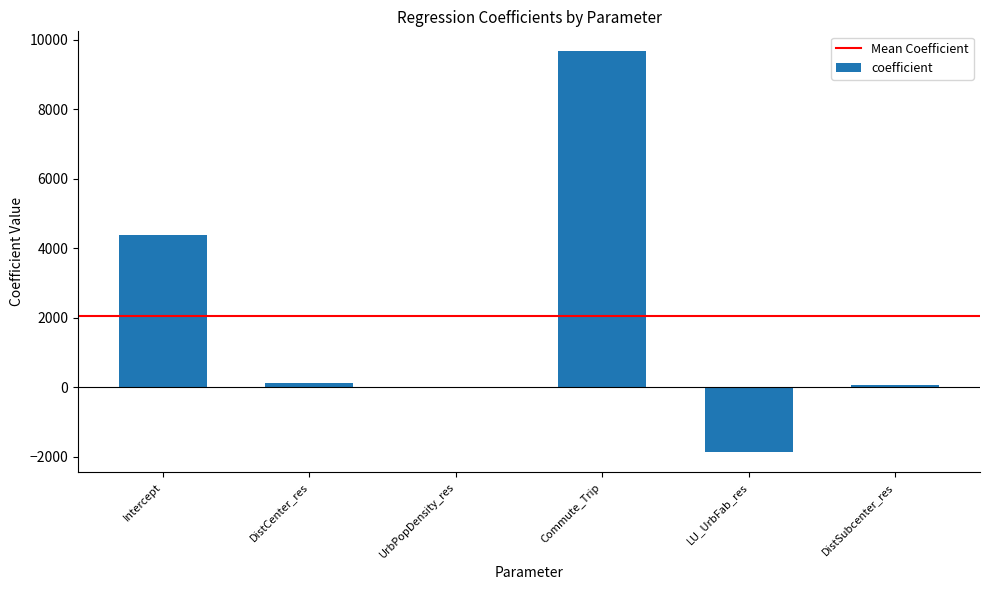

The value at DistCenter_res is 110.4. True or false?

True